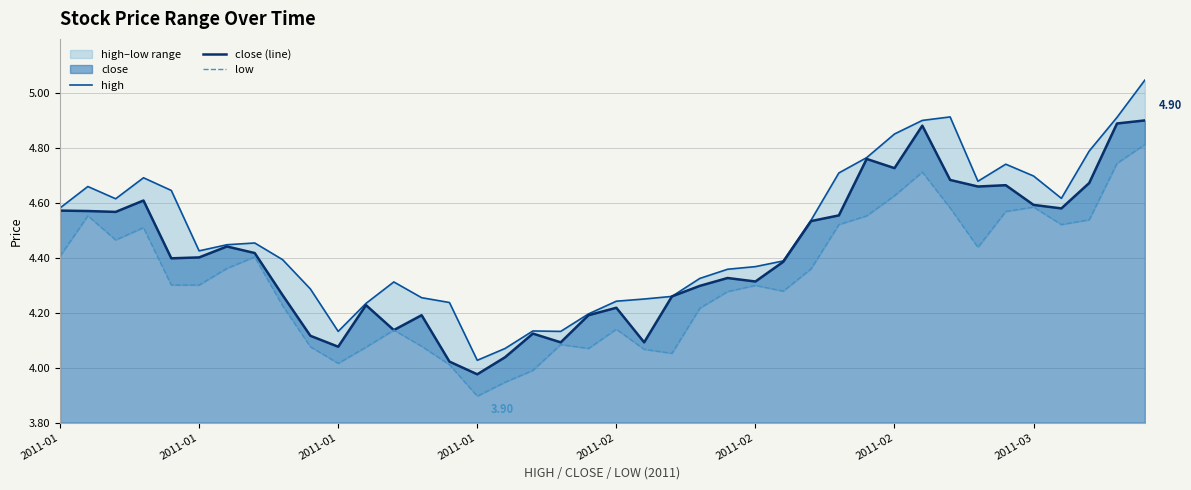

Rank the series by their average value, from lowest to highest.

low, close (line), high